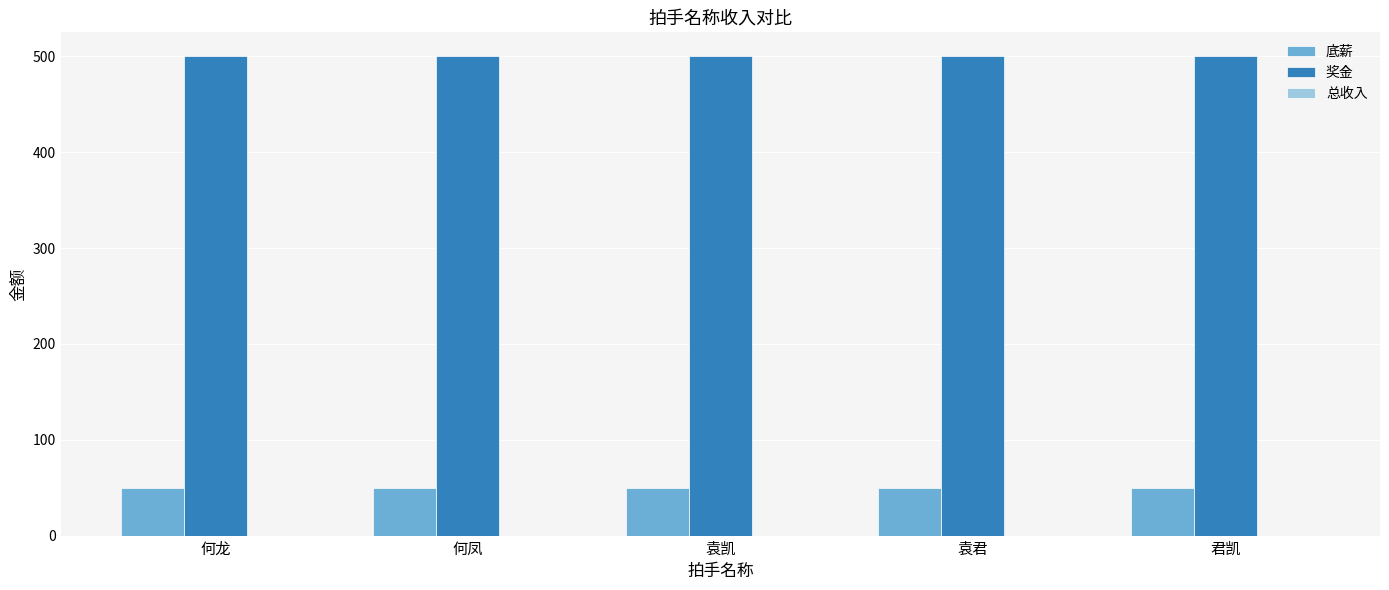

What is the label of the 5th bar from the right?

何龙